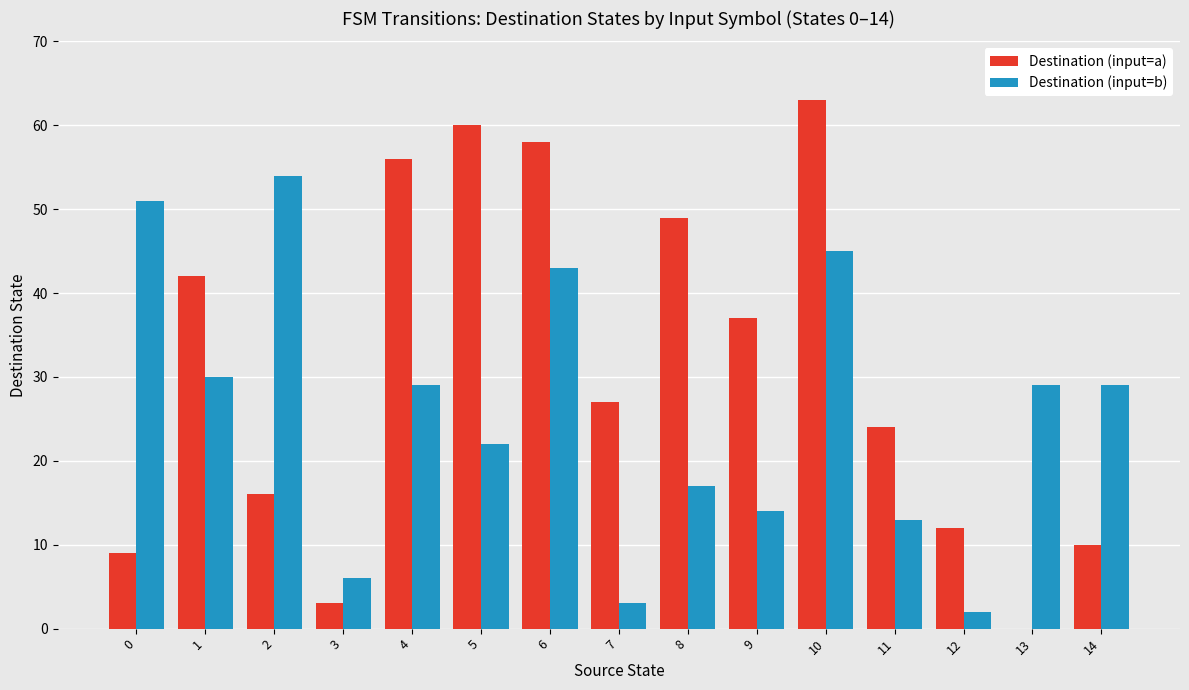

What are all the series names shown in the legend?

Destination (input=a), Destination (input=b)